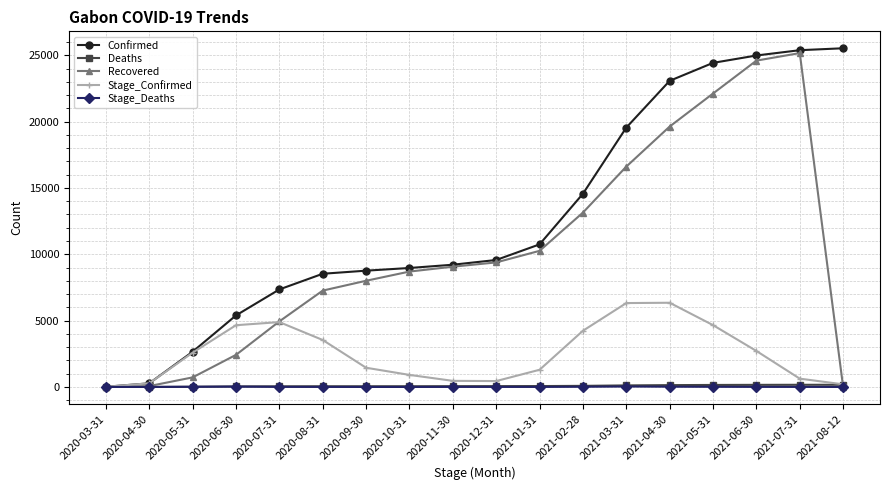

What is the label of the 13th point from the left?

2021-03-31